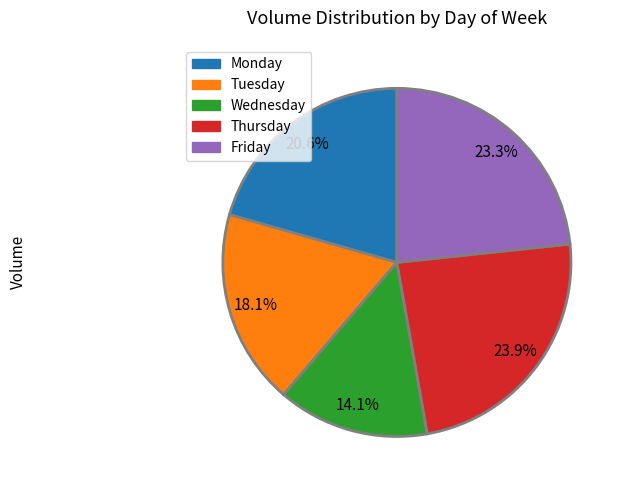

To the nearest percent, what percentage of the pie is Wednesday?

14%